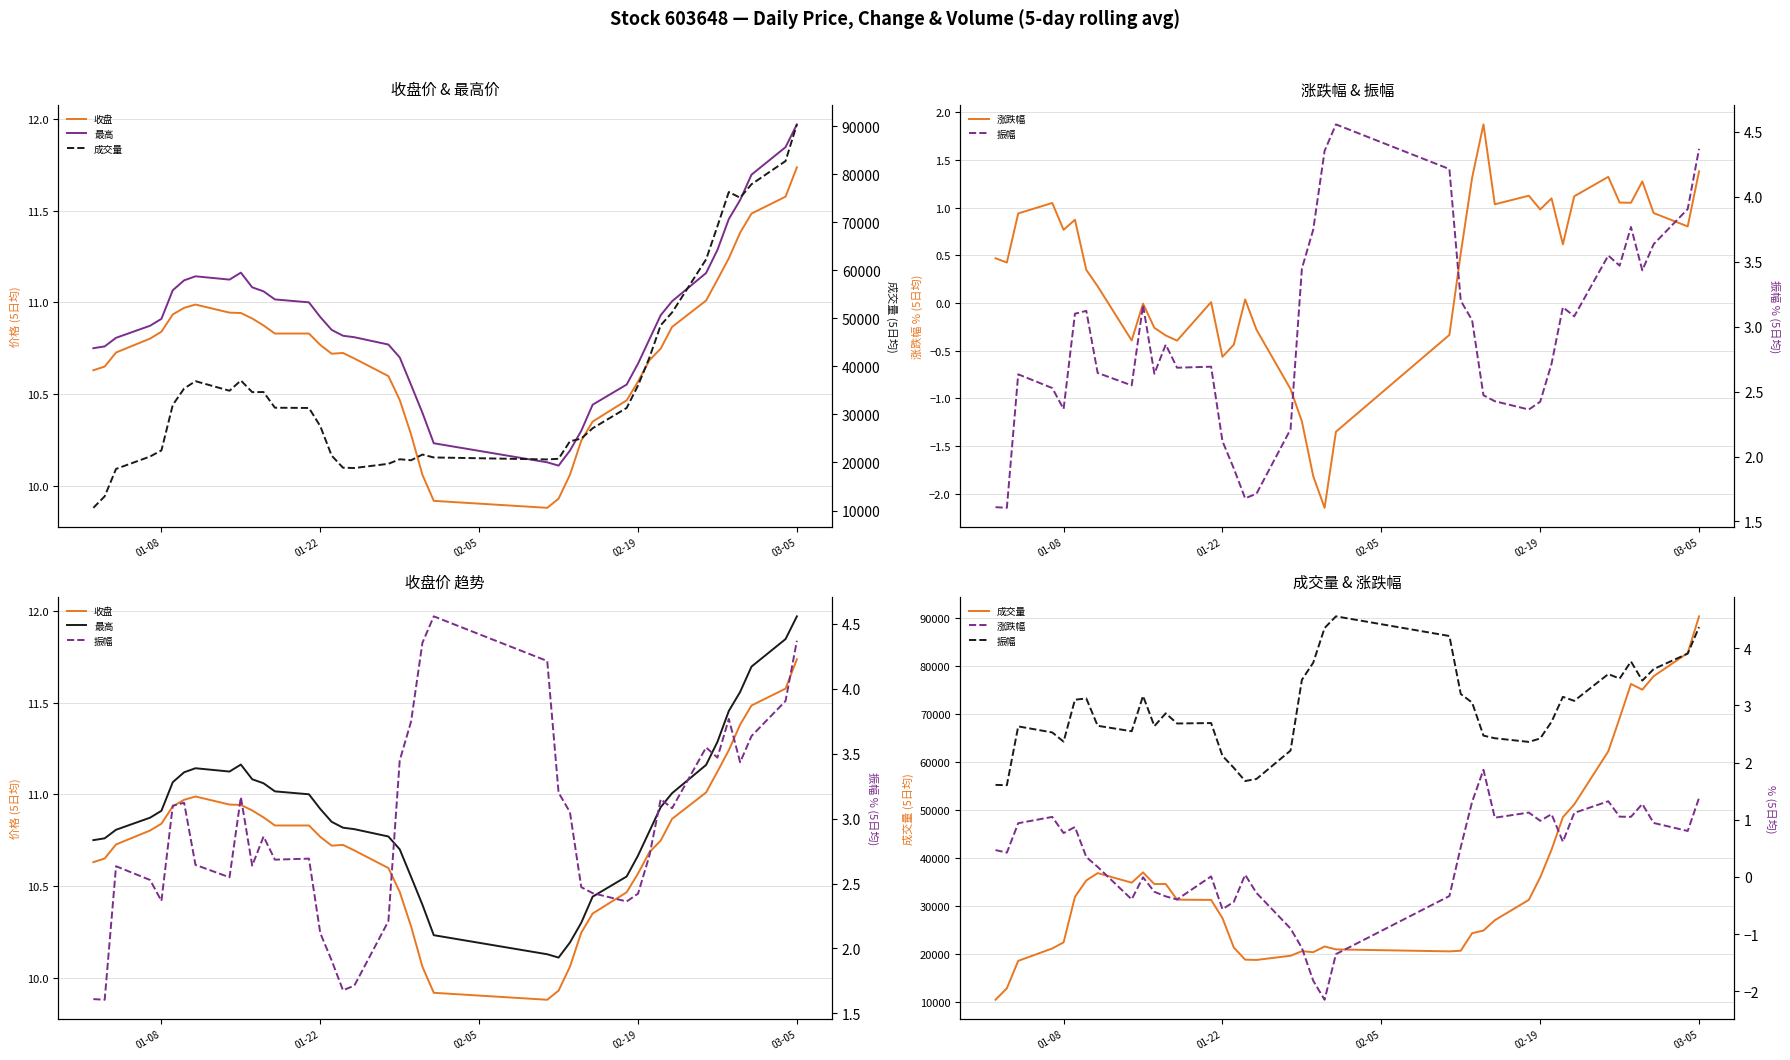

What is the difference between the maximum and minimum values in the 成交量 series?

79800.4